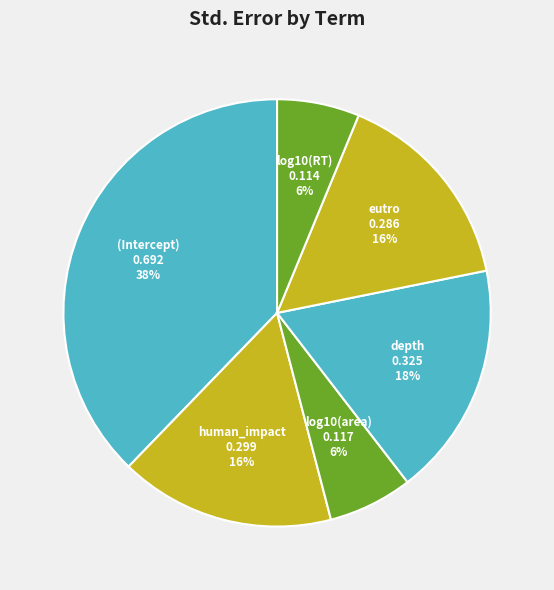

Which has a higher value, (Intercept) or eutro?

(Intercept)